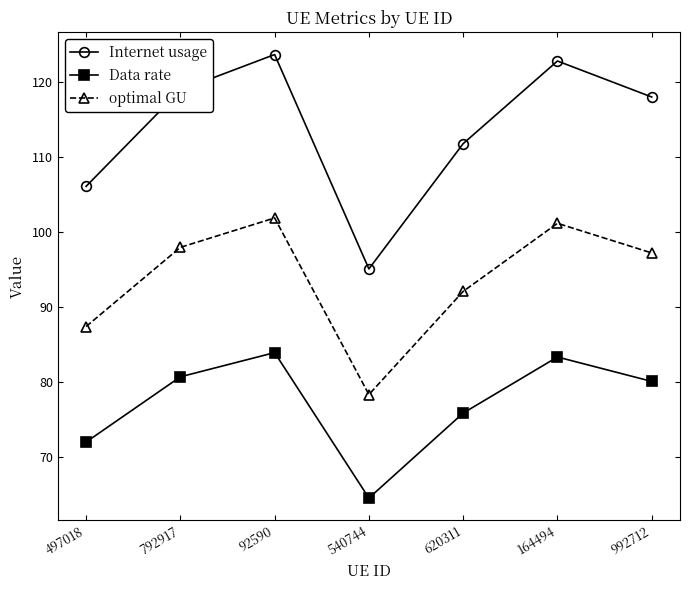

At which label does Internet usage first exceed 117?

792917